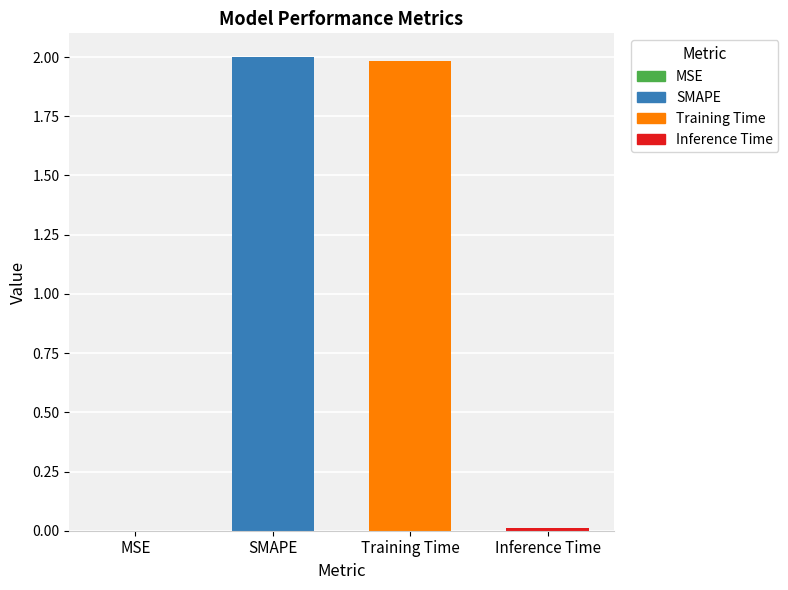

Between Inference Time and SMAPE, which is larger?

SMAPE